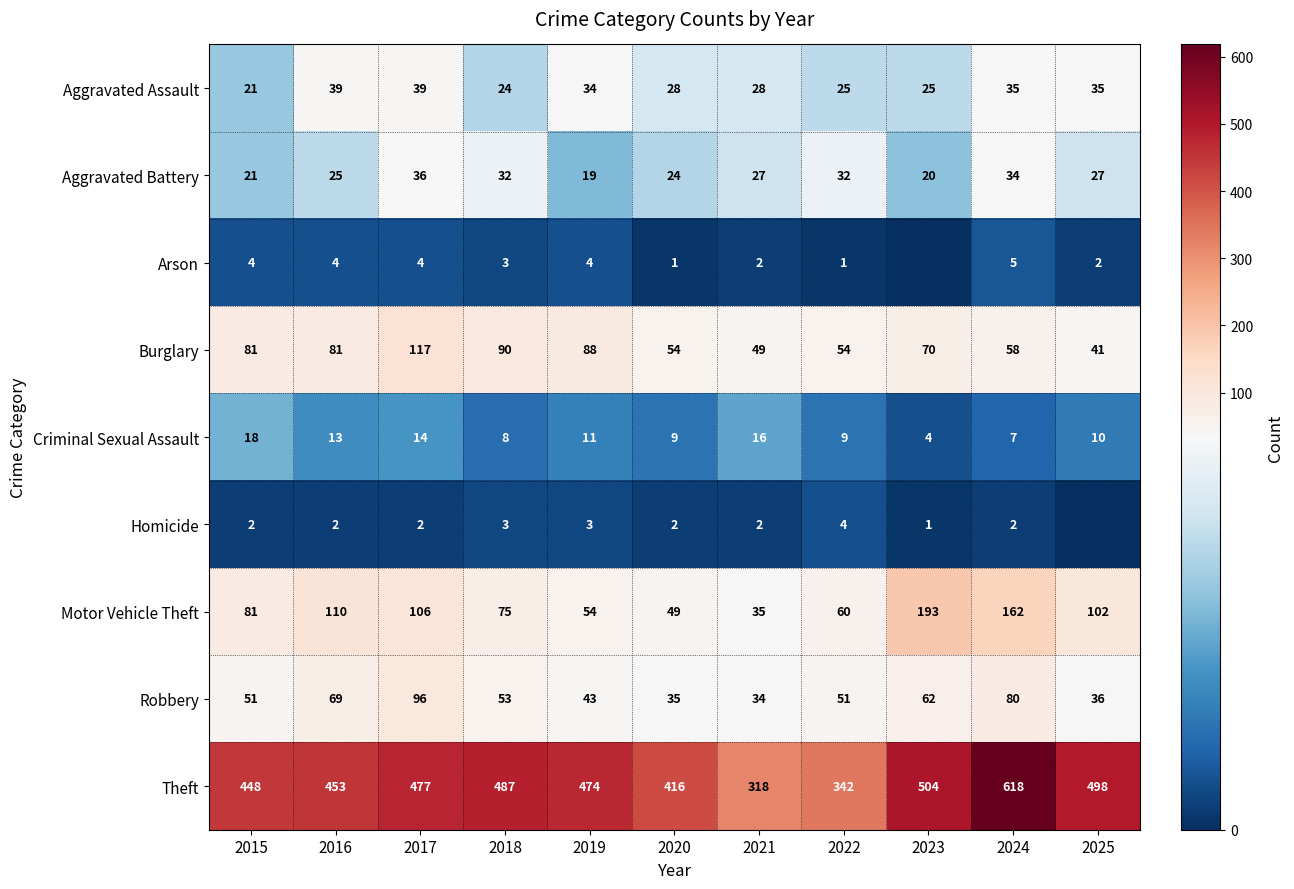

Is it true that Burglary equals 135 at 2018?

False